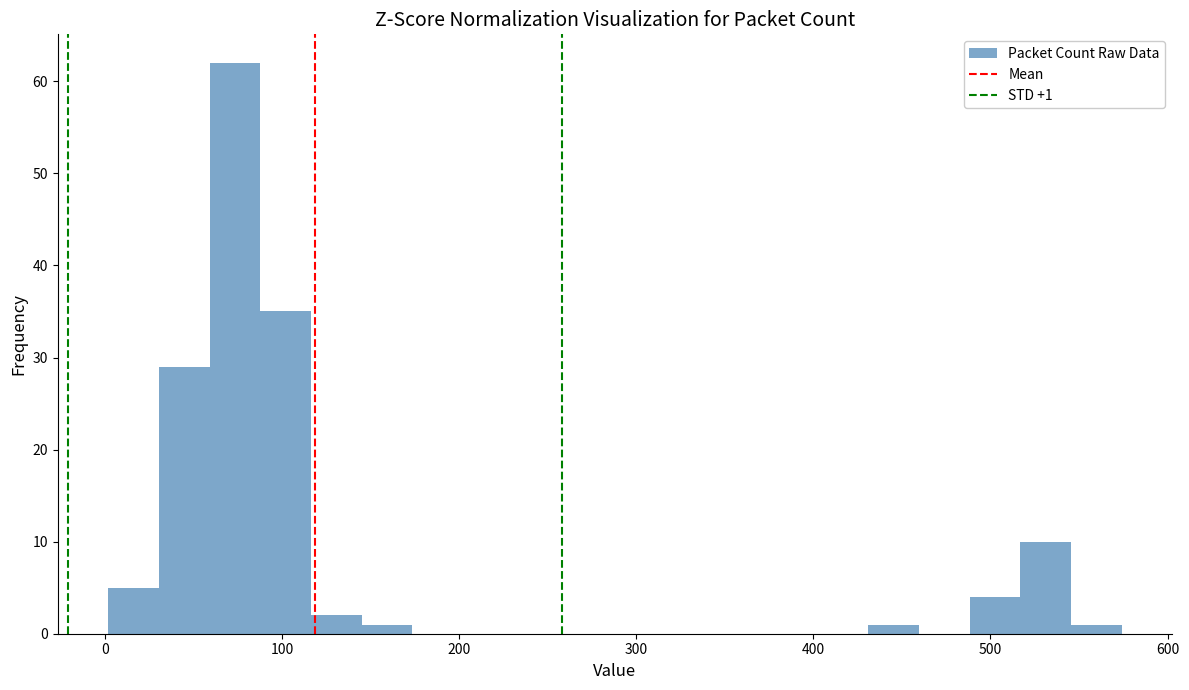

Around what value on the x-axis is the tallest bar? Give the approximate position of its centre, as read against the axis.

70